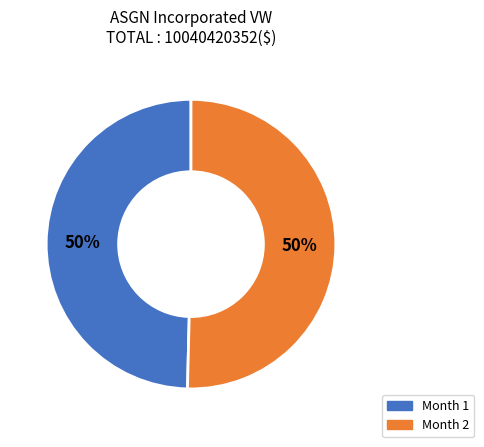

How many segments does this pie chart have?

2